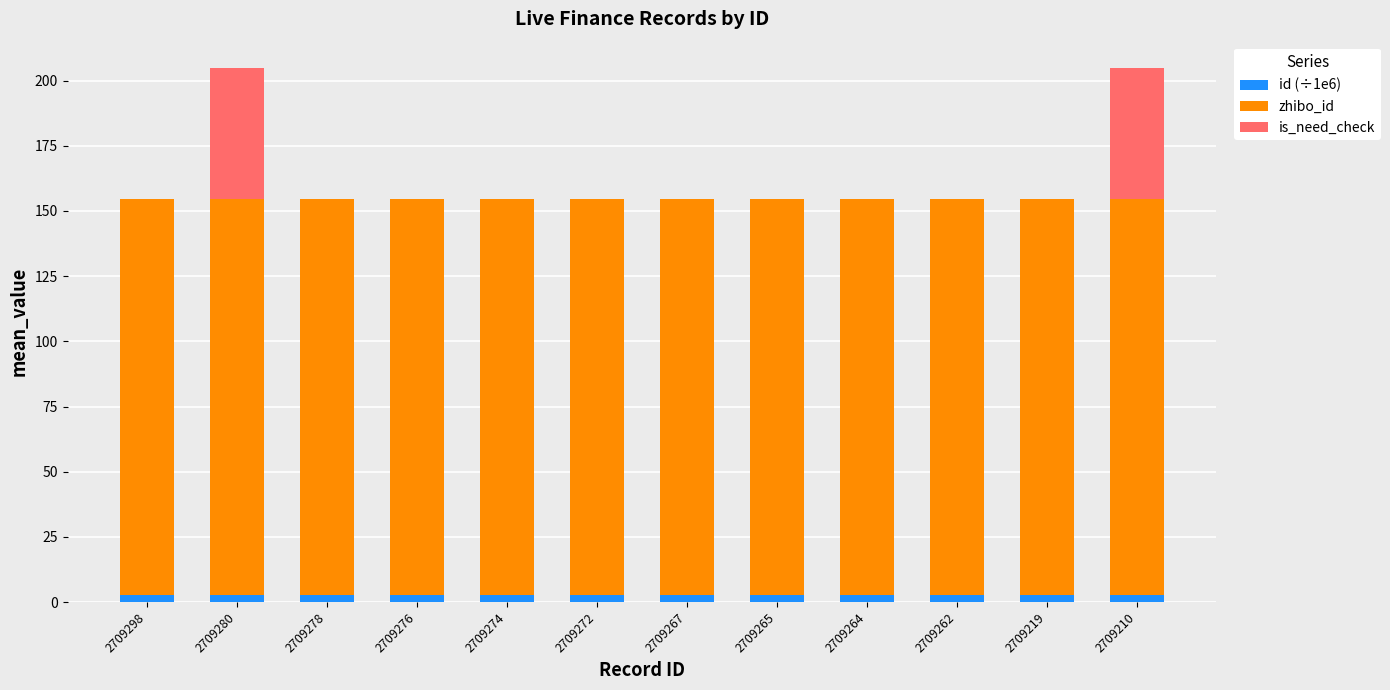

The id (÷1e6) series shows 2.7 at 2709298. True or false?

True